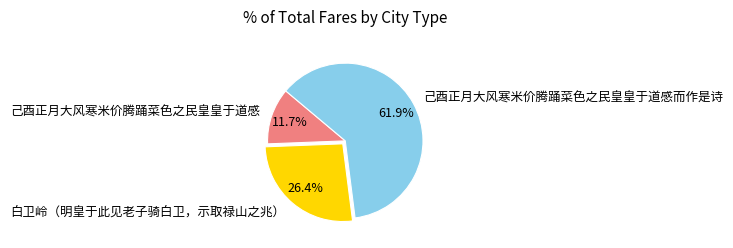

Which category has the biggest portion of the pie?

己酉正月大风寒米价腾踊菜色之民皇皇于道感而作是诗